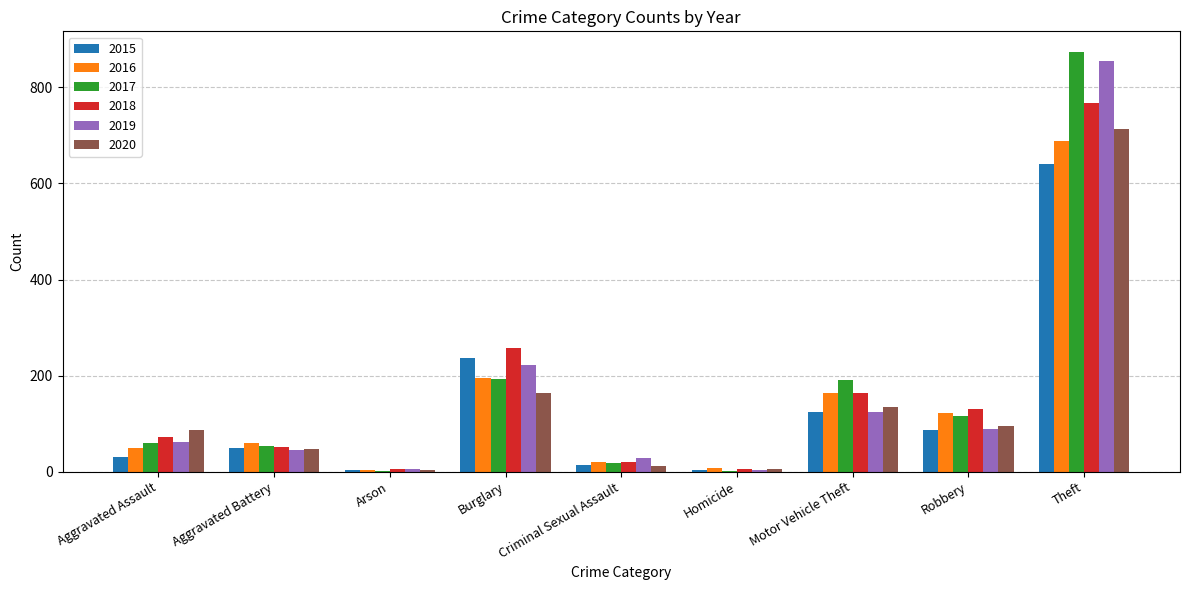

Which series changed the most between Aggravated Assault and Motor Vehicle Theft?

2017